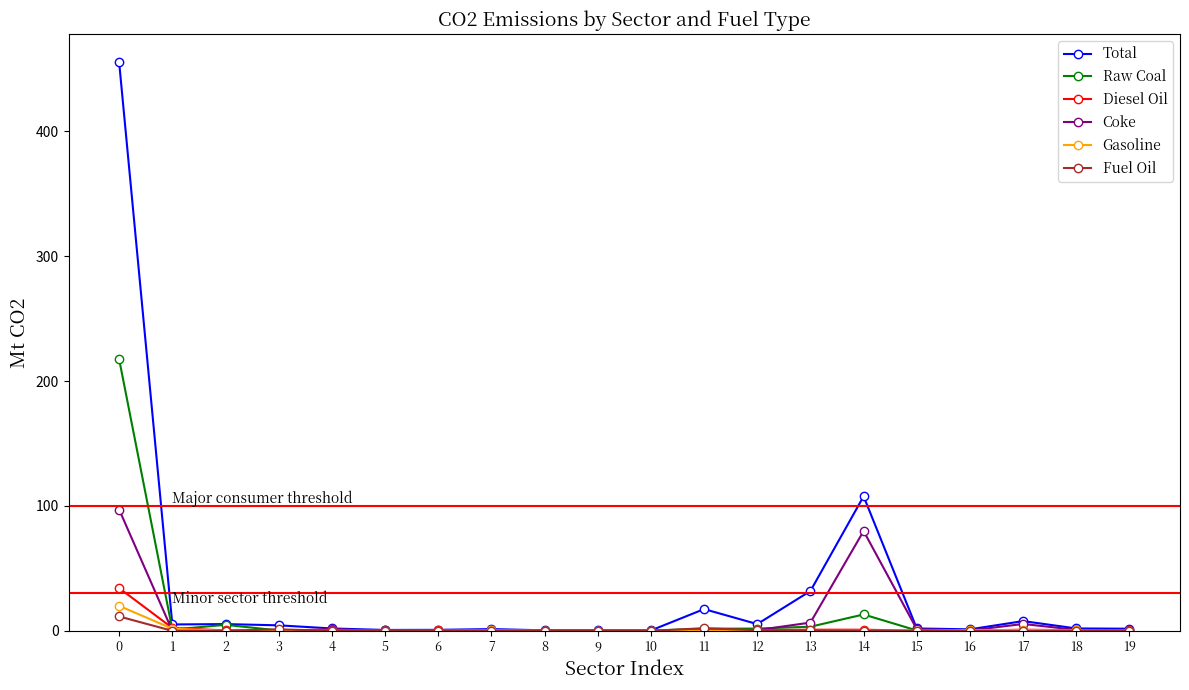

What is the difference between the maximum and minimum values in the Raw Coal series?

217.3